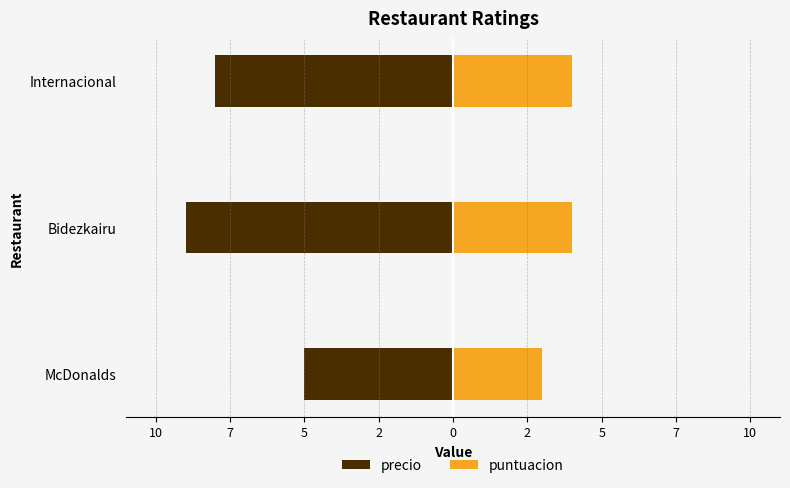

What is the minimum value for precio?

-9